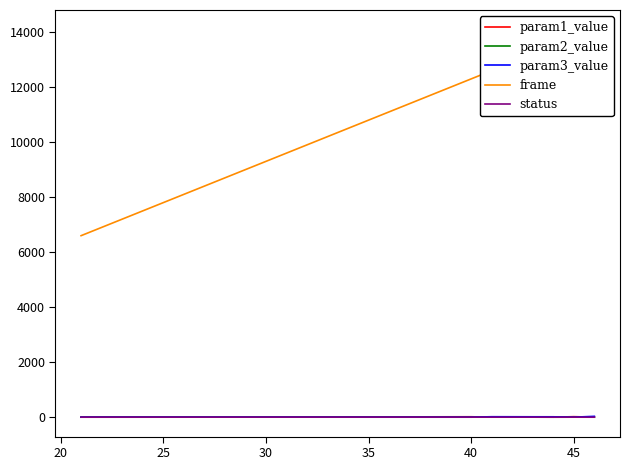

At which label does param3_value first exceed 14?

30